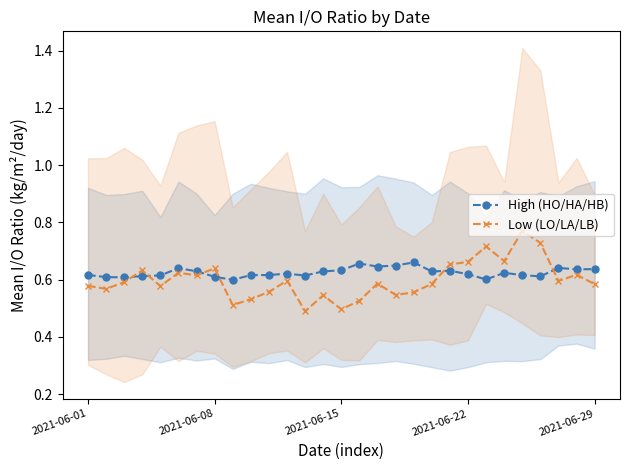

What are all the series names shown in the legend?

High (HO/HA/HB), Low (LO/LA/LB)